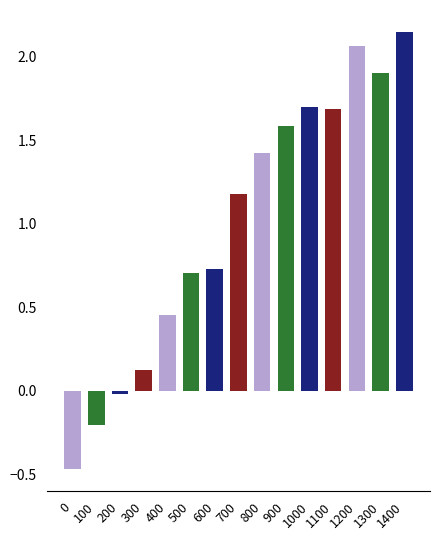

What is the value of the 2nd bar from the left?

-0.2